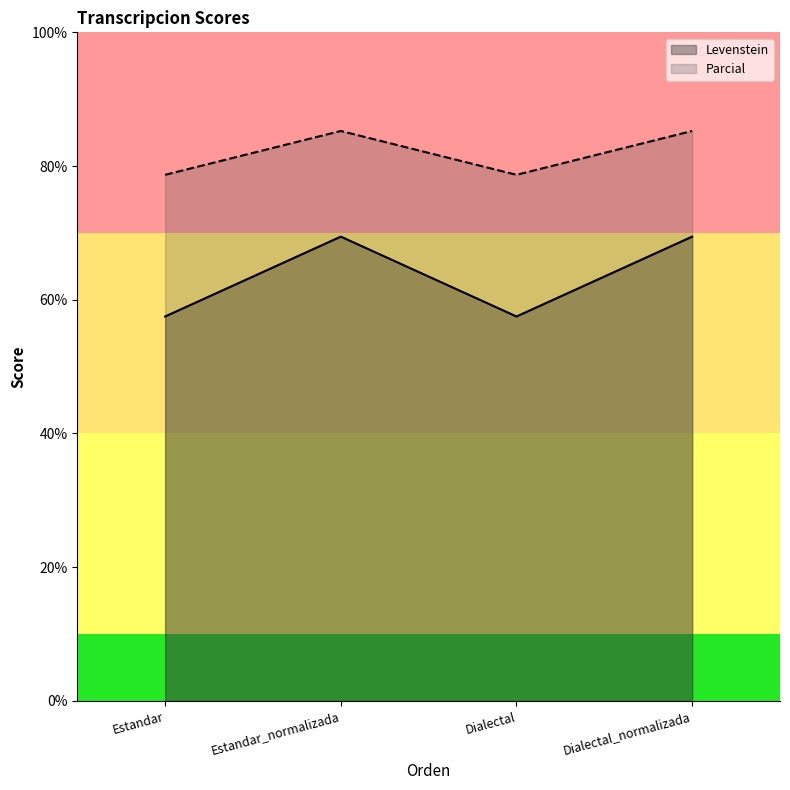

At how many categories does at least one series exceed 60?

4